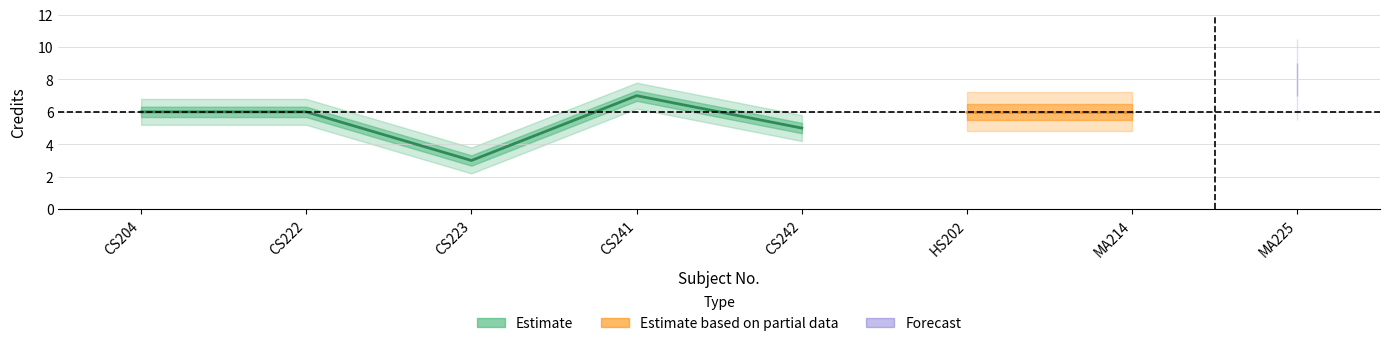

List the labels in order of value, smallest first.

CS223, CS242, CS204, CS222, HS202, MA214, CS241, MA225